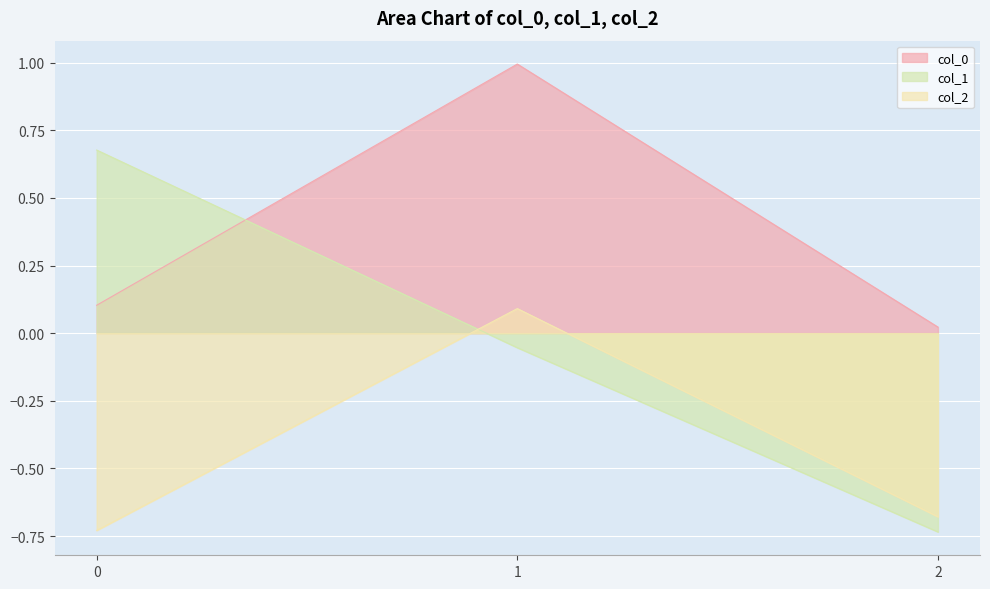

Which series has the largest range (max minus min)?

col_1